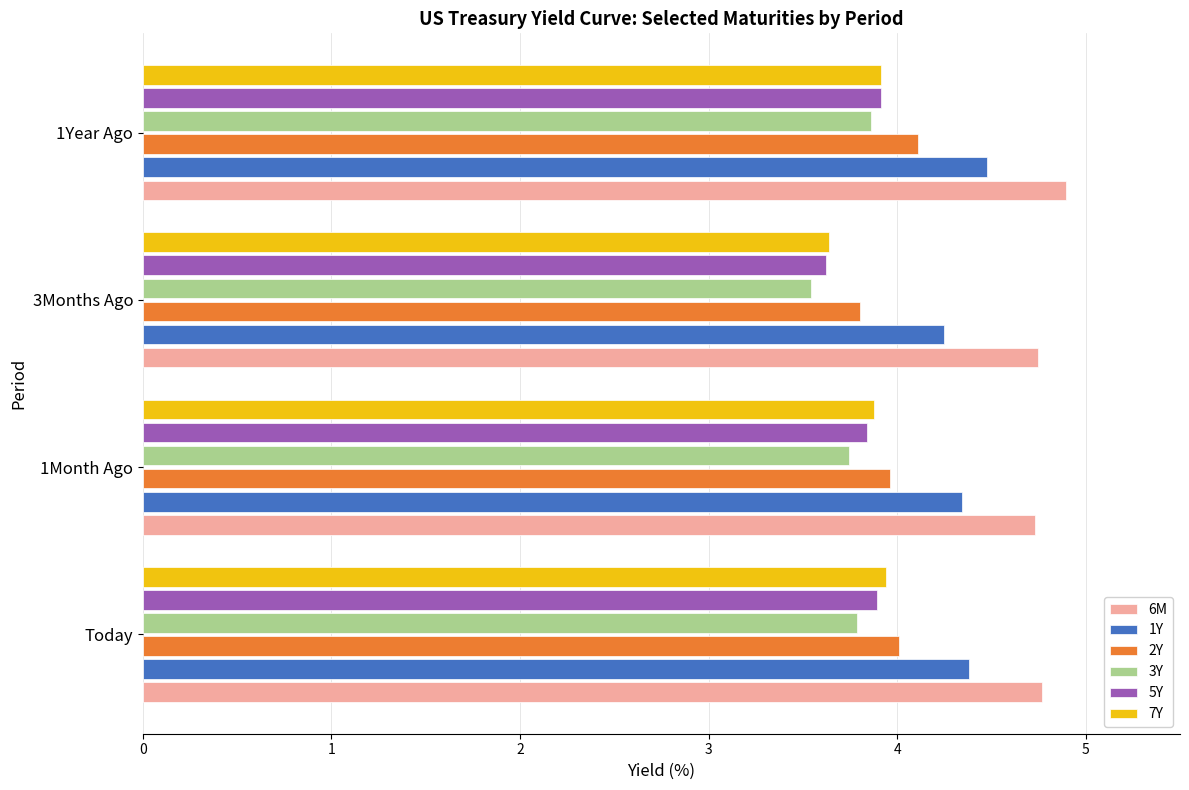

At which category does the chart reach its peak across all series?

1Year Ago